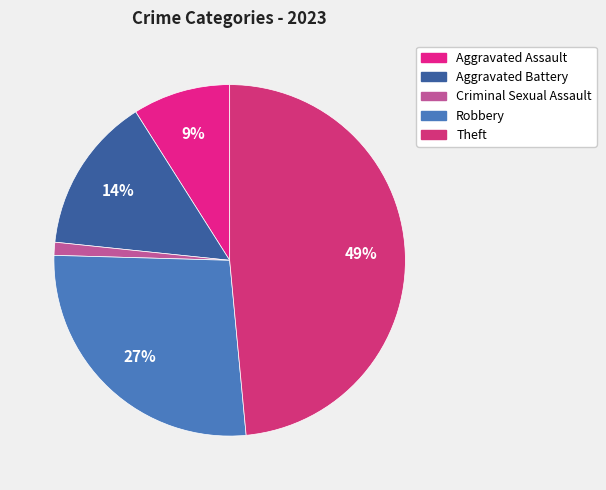

How many segments does this pie chart have?

5